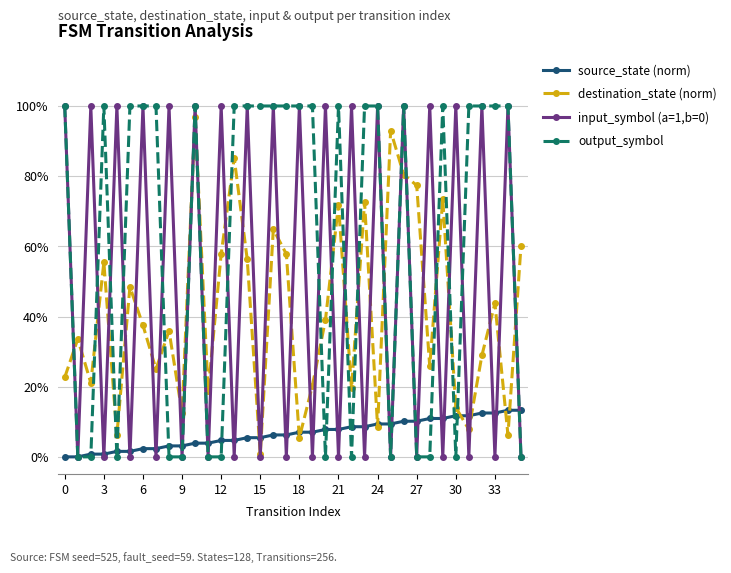

Is this an area chart (filled region under the line)?

No